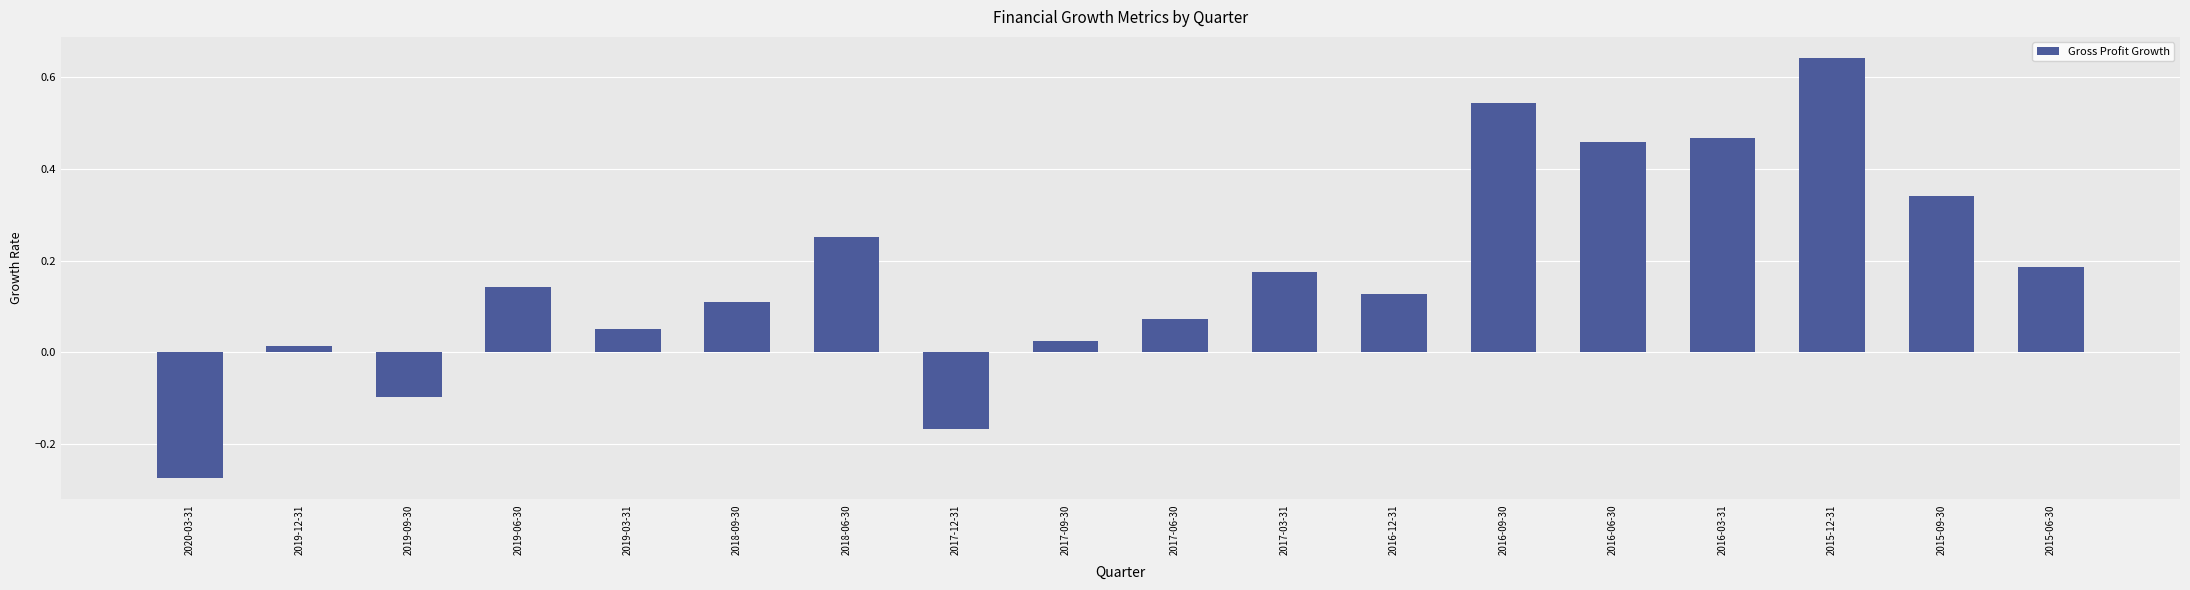

Which category has the lowest value across all series?

2020-03-31